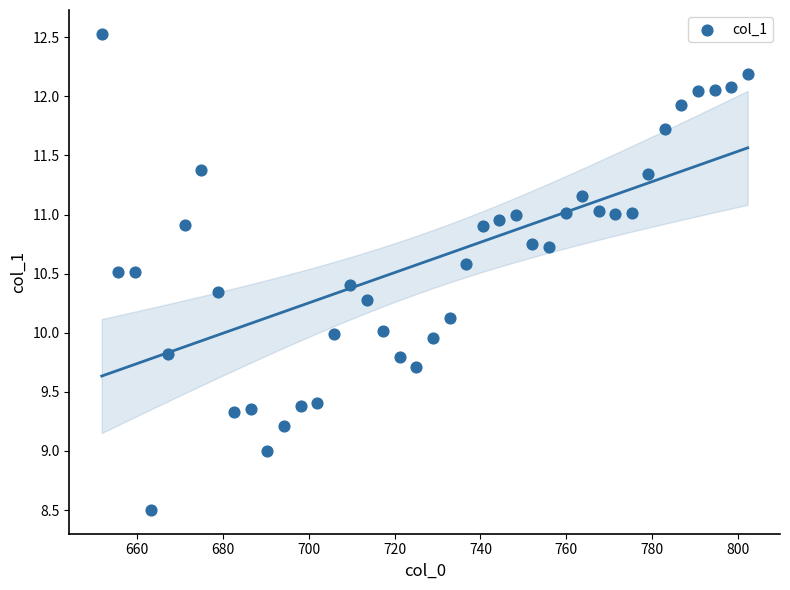

What is the range of Y values (max minus min)?

4.0